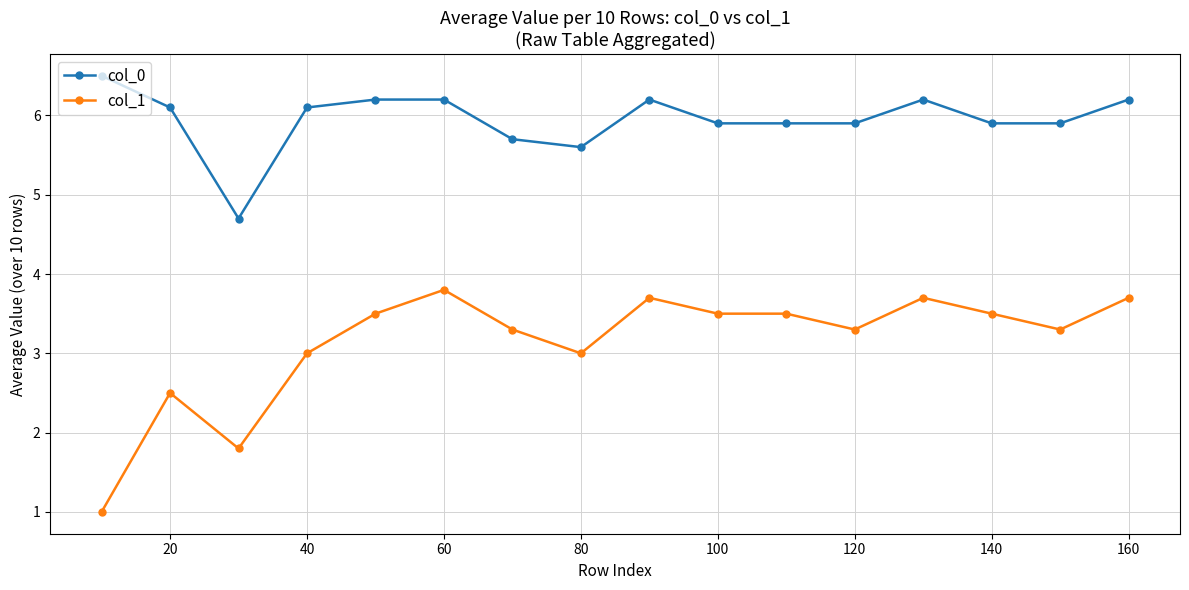

Which series has the largest range (max minus min)?

col_1